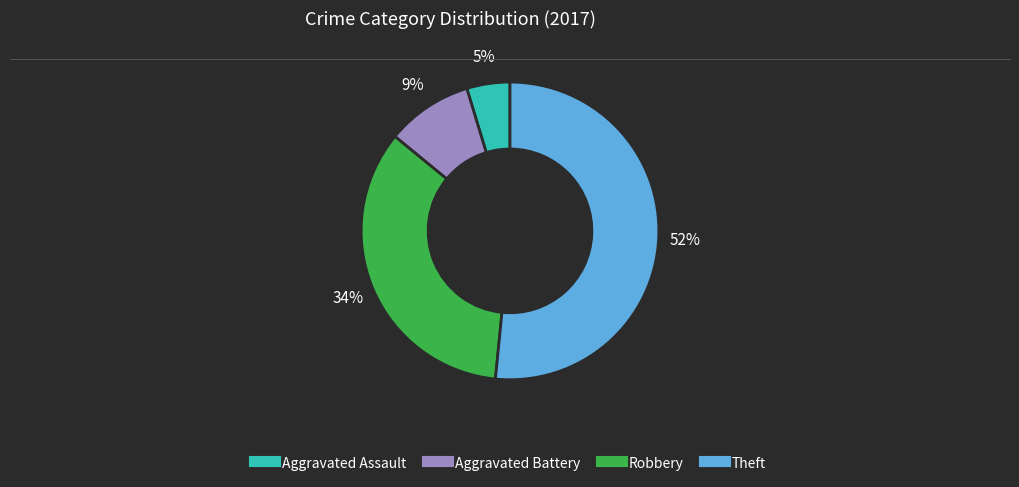

To the nearest percent, what percentage of the pie is Aggravated Battery?

9%